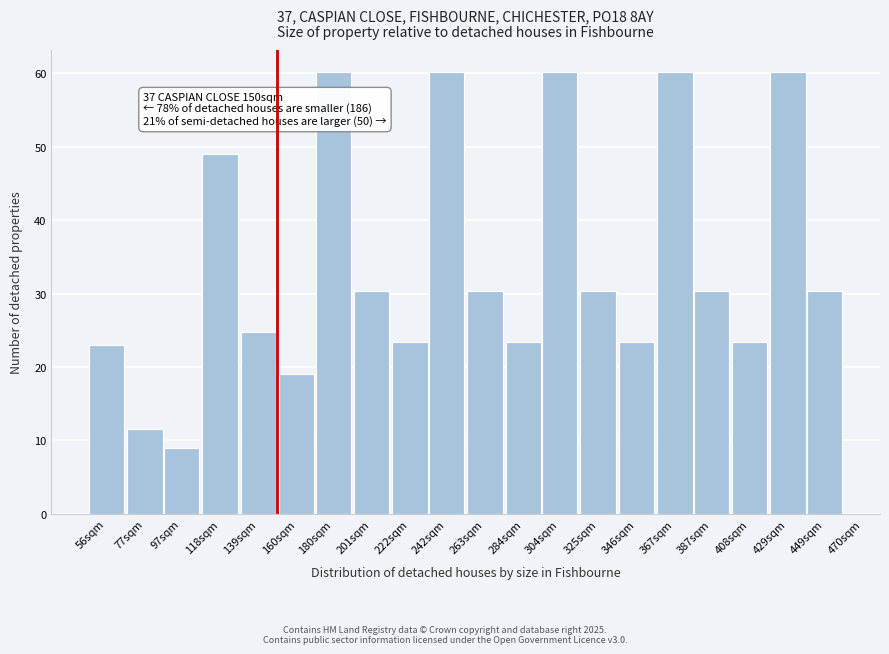

Reading left to right, transcribe all the data shown in this chart.

56sqm=23.0	77sqm=11.6	97sqm=8.9	118sqm=49.0	139sqm=24.7	160sqm=19.1	180sqm=60.2	201sqm=30.4	222sqm=23.4	242sqm=60.2	263sqm=30.4	284sqm=23.4	304sqm=60.2	325sqm=30.4	346sqm=23.4	367sqm=60.2	387sqm=30.4	408sqm=23.4	429sqm=60.2	449sqm=30.4